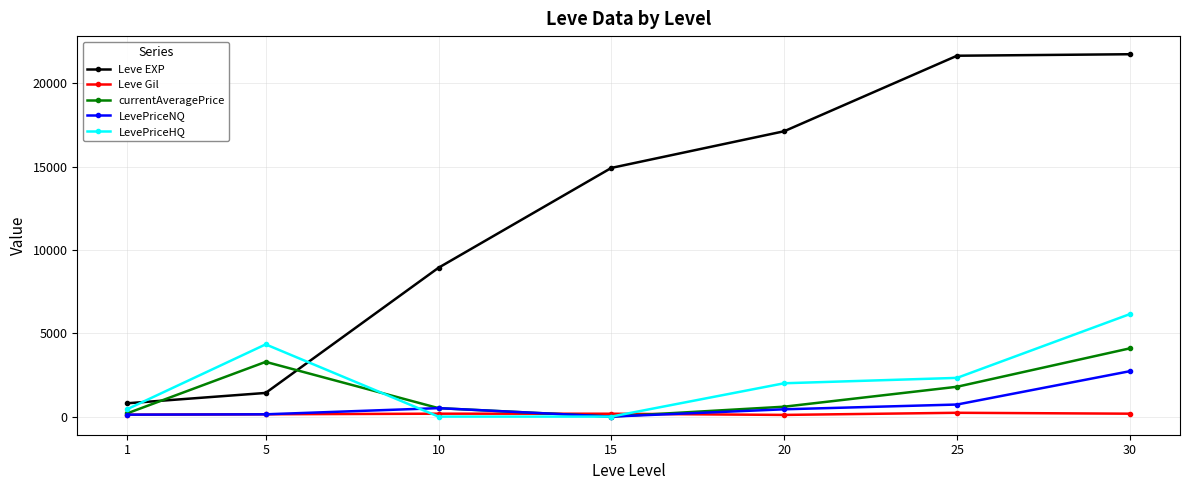

Rank the series at 25 from lowest to highest value.

Leve Gil, LevePriceNQ, currentAveragePrice, LevePriceHQ, Leve EXP